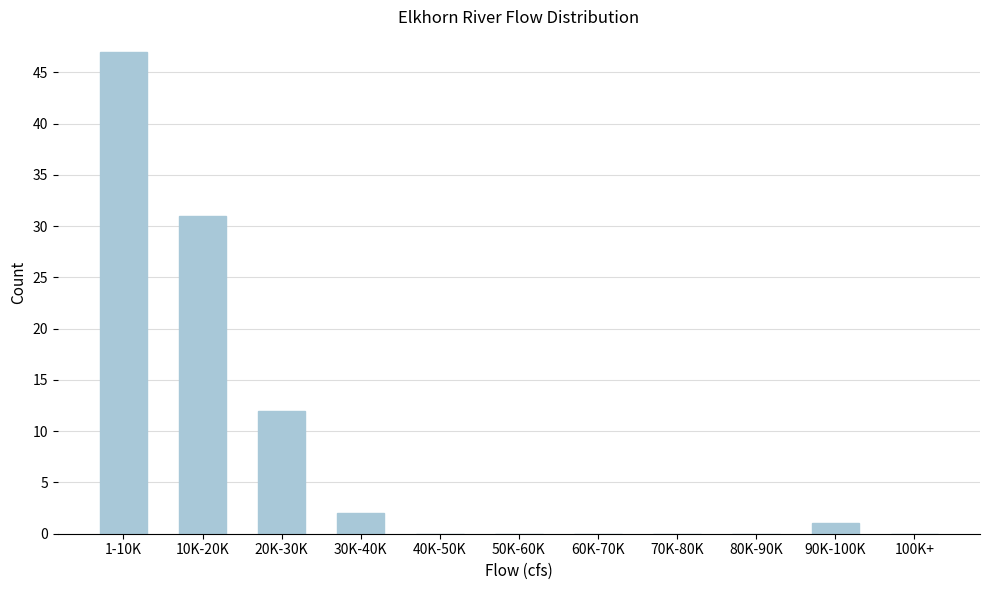

Reading left to right, extract all data points from this chart.

1-10K=47	10K-20K=31	20K-30K=12	30K-40K=2	40K-50K=0	50K-60K=0	60K-70K=0	70K-80K=0	80K-90K=0	90K-100K=1	100K+=0